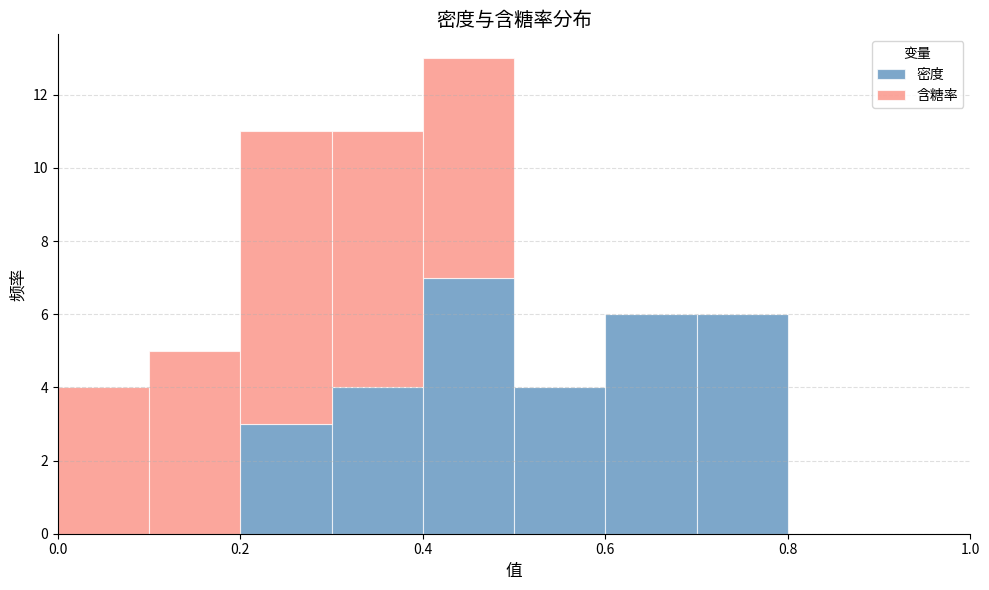

Reading left to right, transcribe this chart: for each stacked bar, give the range it covers on the x-axis and its total height. The values are not printed on the chart, so give them approximately, as read against the axis.

0.0 to 0.1: 4
0.1 to 0.2: 5
0.2 to 0.3: 11
0.3 to 0.4: 11
0.4 to 0.5: 13
0.5 to 0.6: 4
0.6 to 0.7: 6
0.7 to 0.8: 6
0.8 to 0.9: 0
0.9 to 1.0: 0